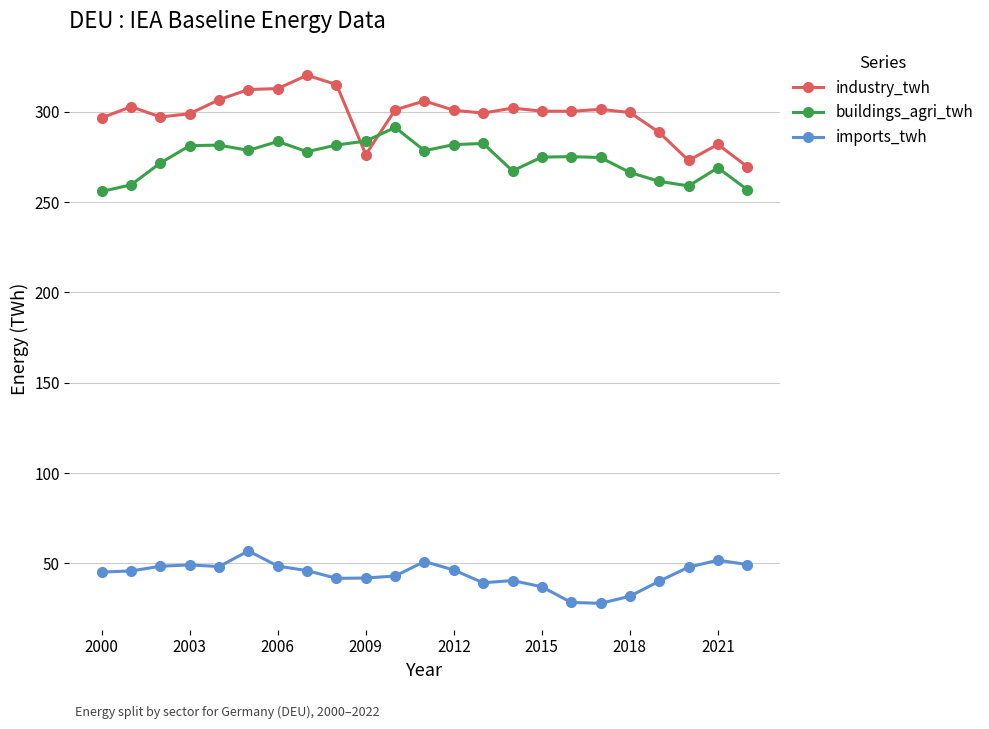

Which series has the largest range (max minus min)?

industry_twh